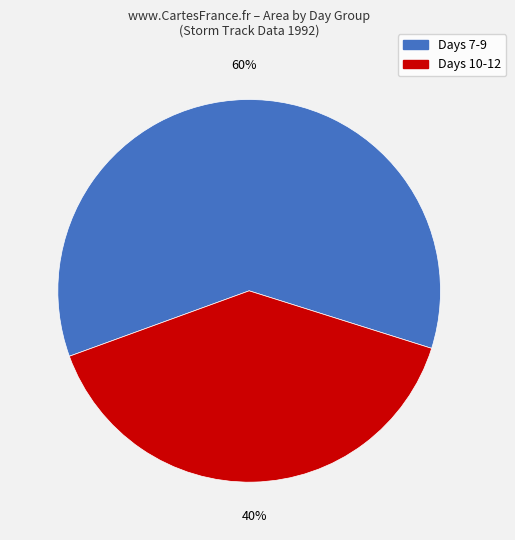

Does any single category account for the majority?

Yes